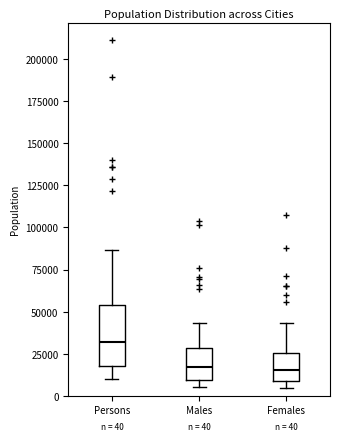

Comparing the boxes themselves (not the whiskers), which one is the tallest?

Persons